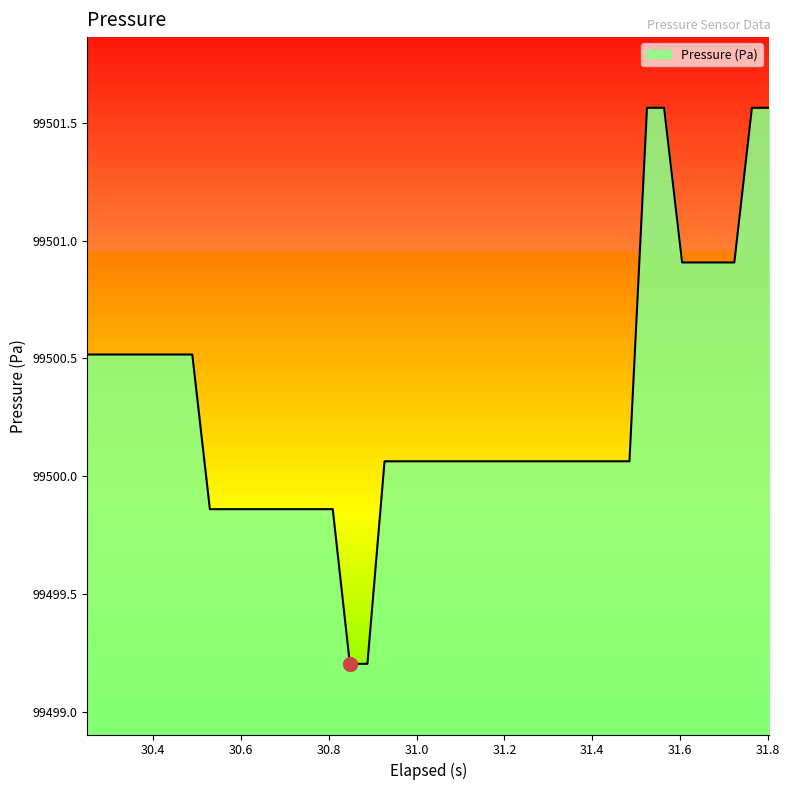

What is the smallest value displayed?

99499.2